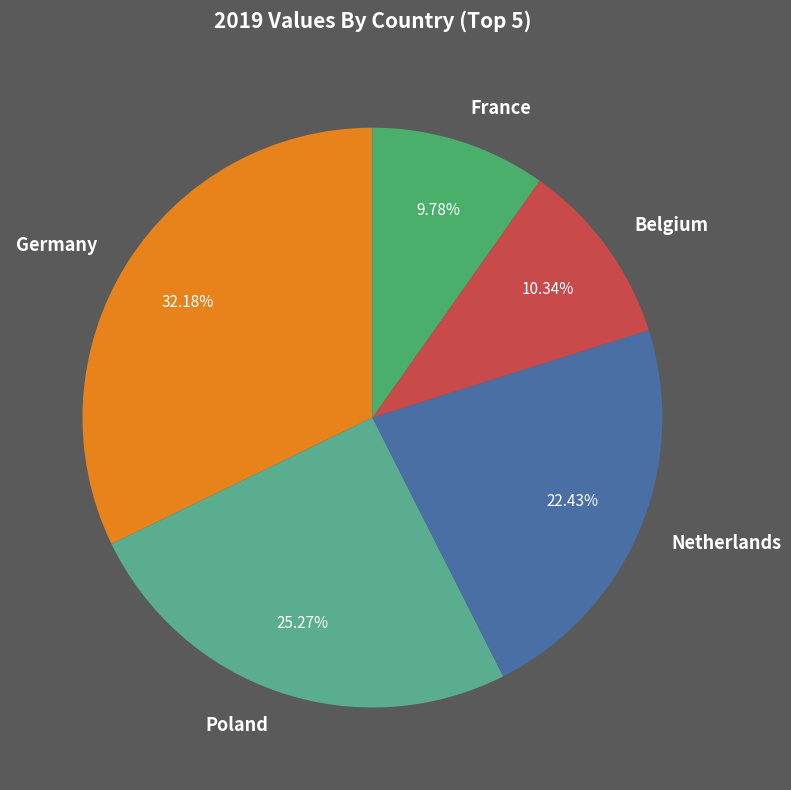

Rank the categories by value from highest to lowest.

Germany, Poland, Netherlands, Belgium, France